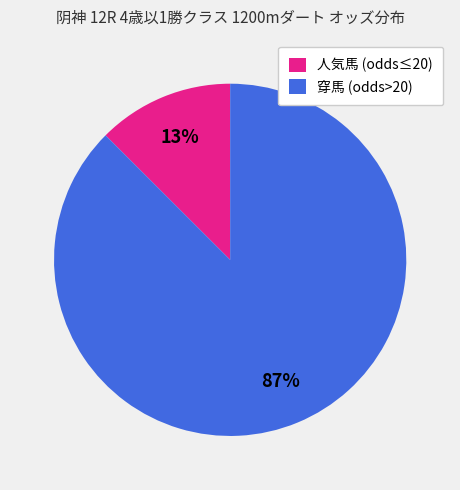

True or false: 人気馬 (odds≤20) accounts for 13% of the total.

True